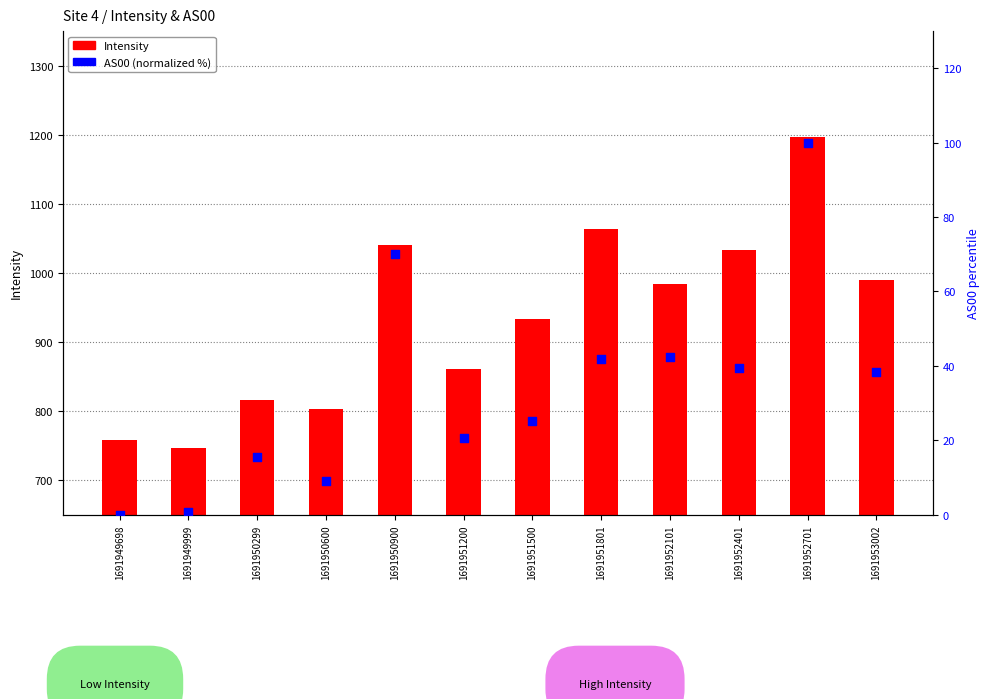

Which series has the largest total across all categories?

Intensity